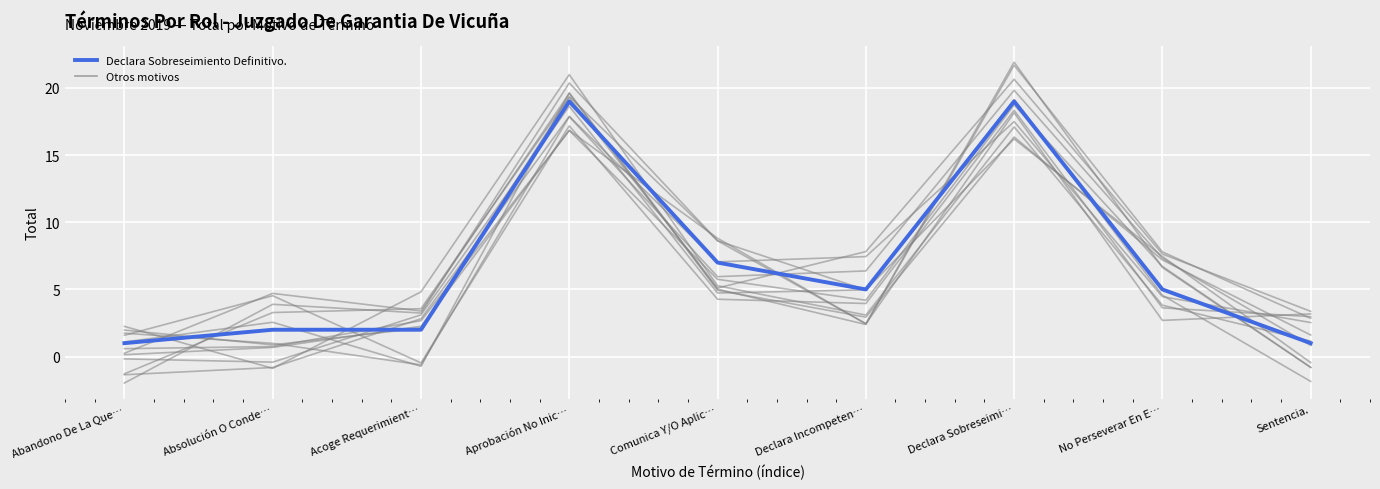

What is the maximum value shown in the chart?

19